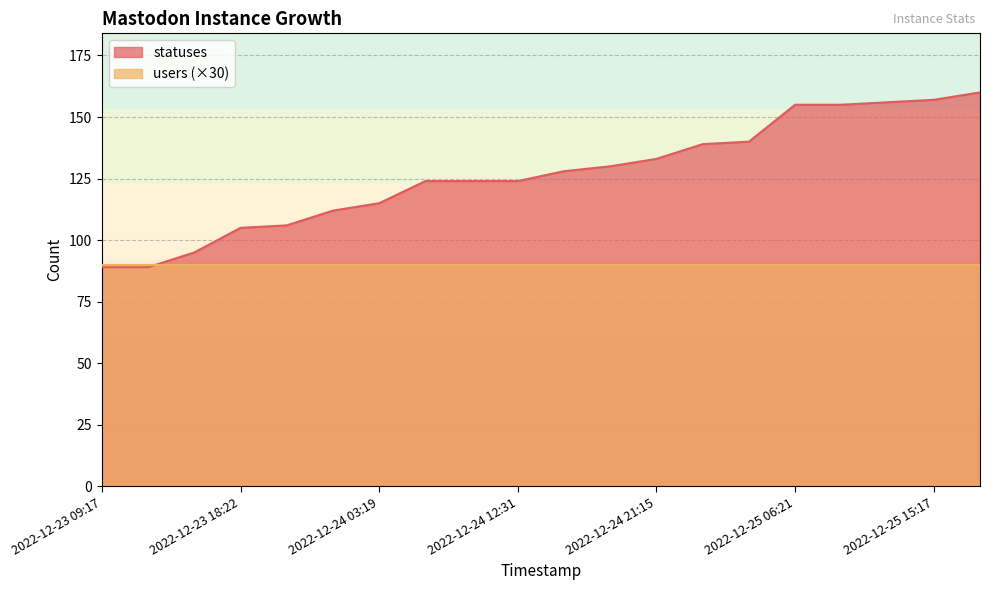

True or false: there are more than 1 points higher than both neighbors.

False